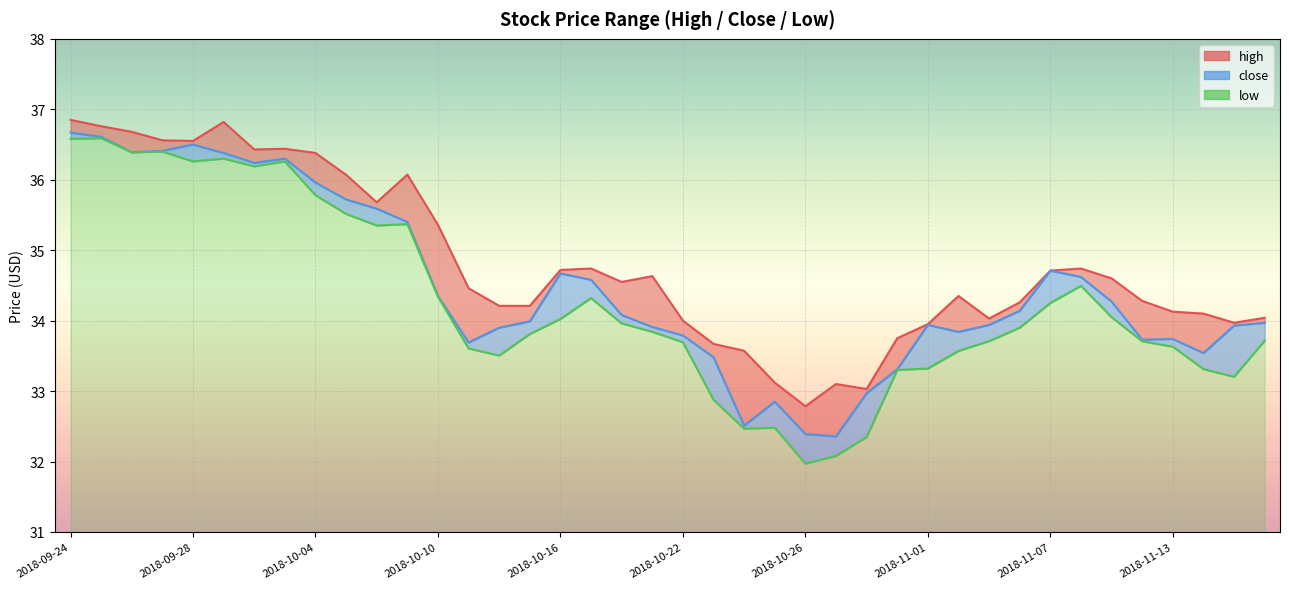

True or false: close and low intersect in this chart.

False